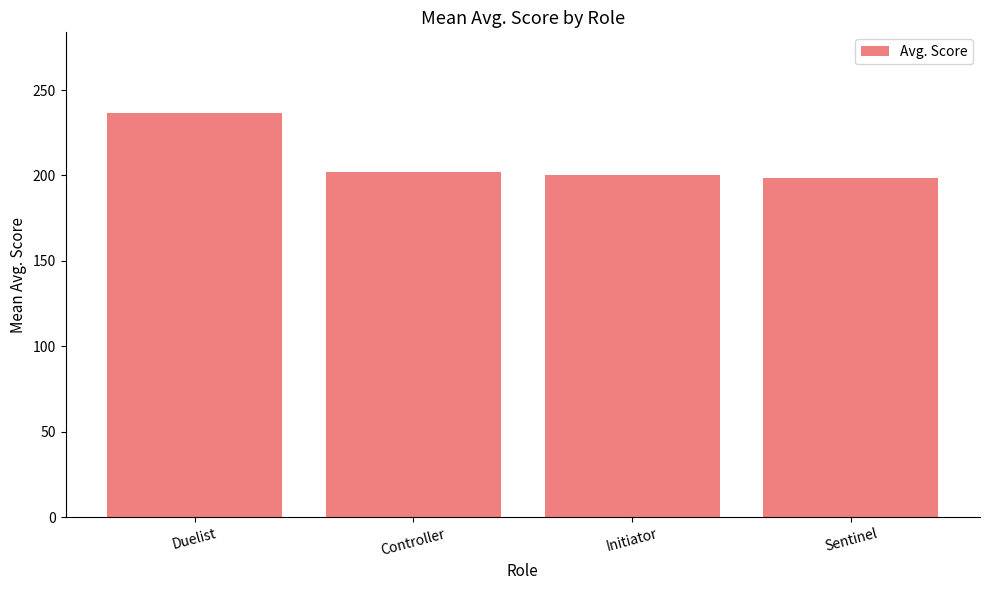

What is the average value?

209.4